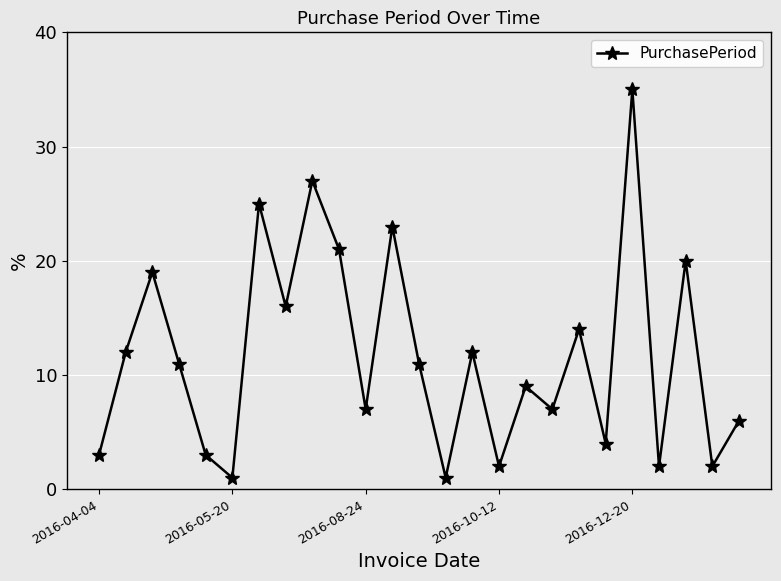

How many points are higher than both their immediate neighbors (excluding endpoints)?

9